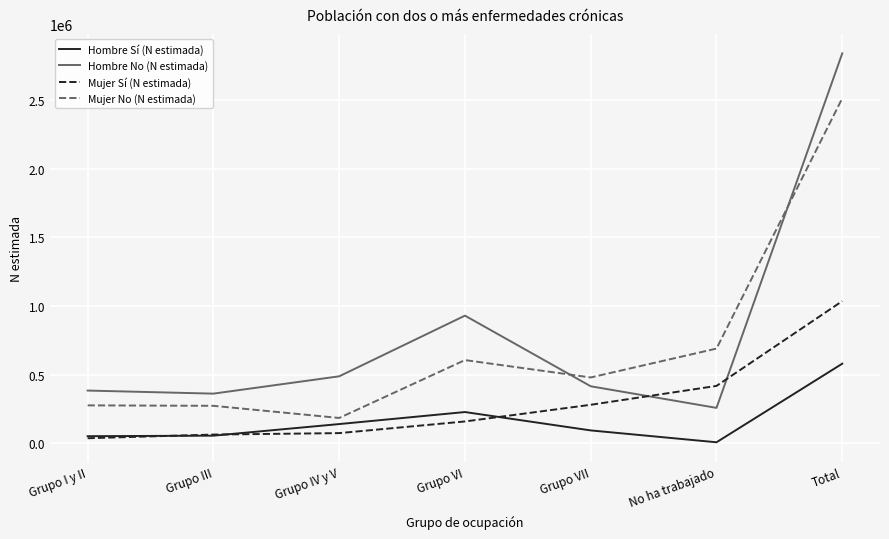

Does the chart display data point markers on the line(s)?

No